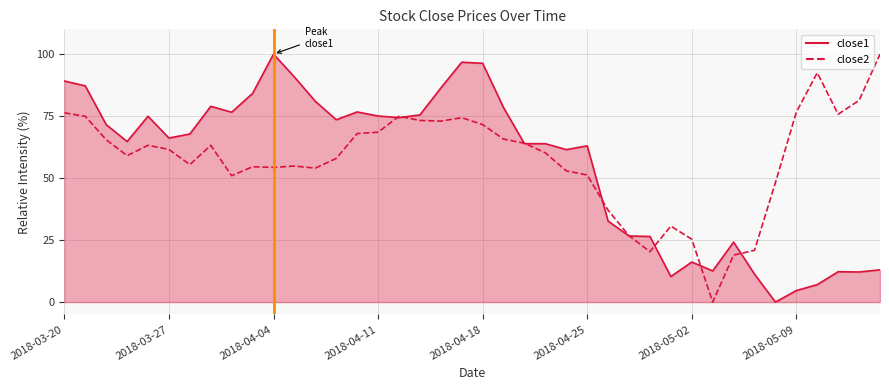

What is the greatest value displayed?

100.0